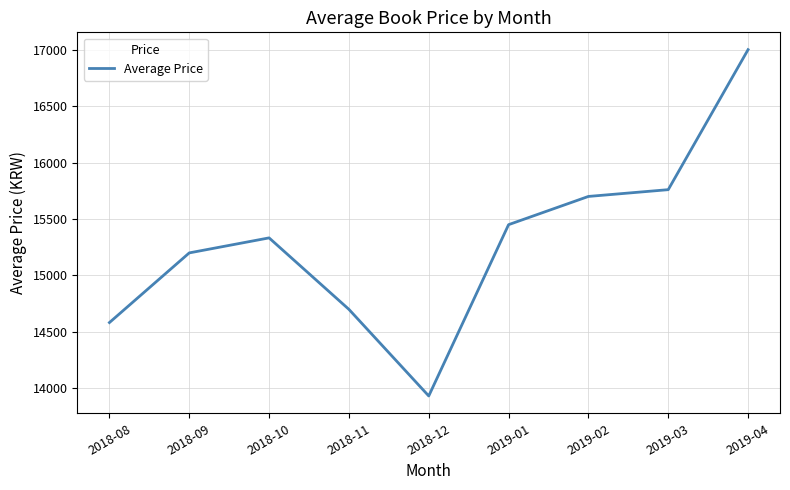

True or false: the data shows 6645 at 2019-04.

False